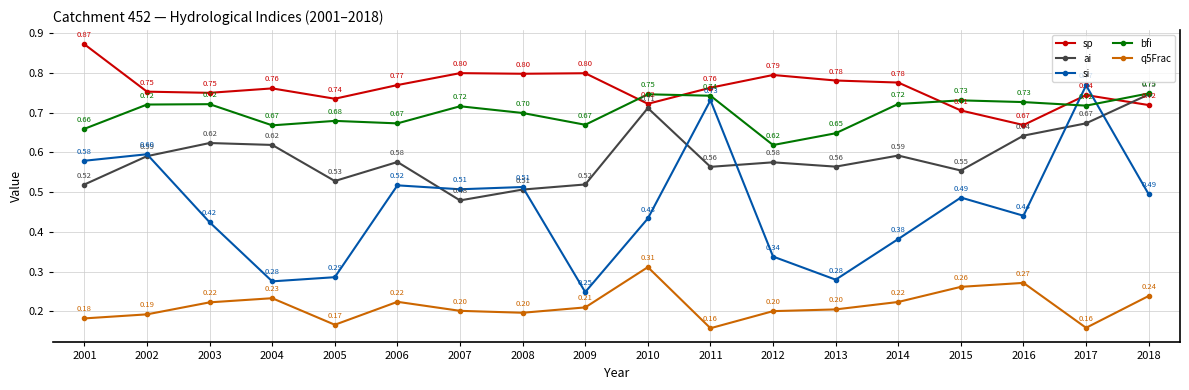

In q5Frac, how many points are lower than both neighbors (excluding endpoints)?

4